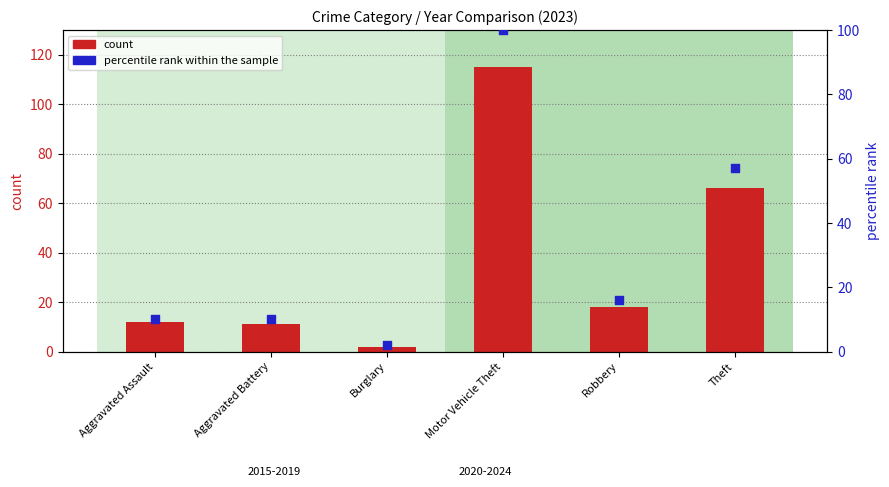

Which series has the largest total across all categories?

count